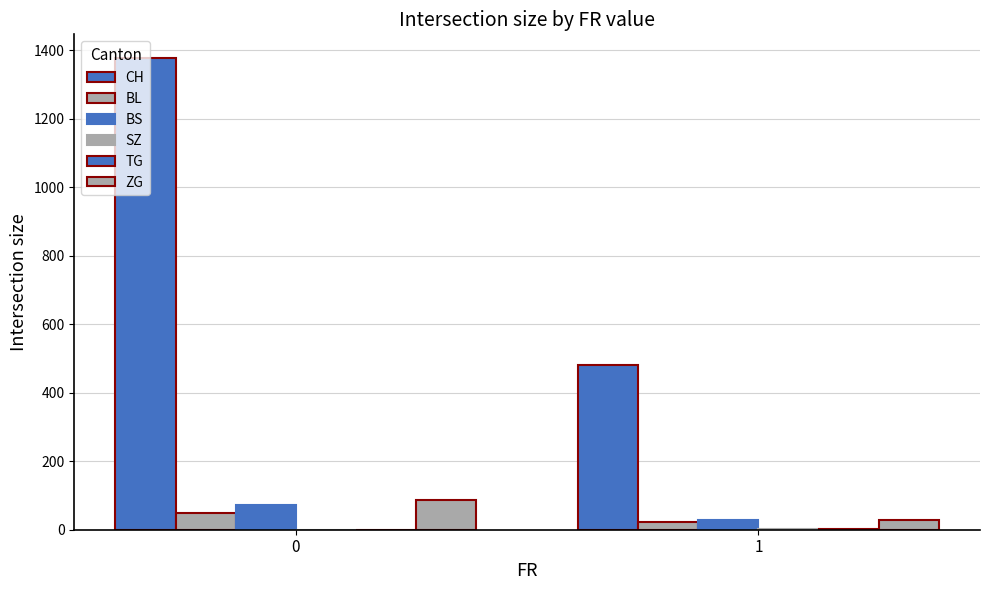

At how many categories does at least one series exceed 462?

2